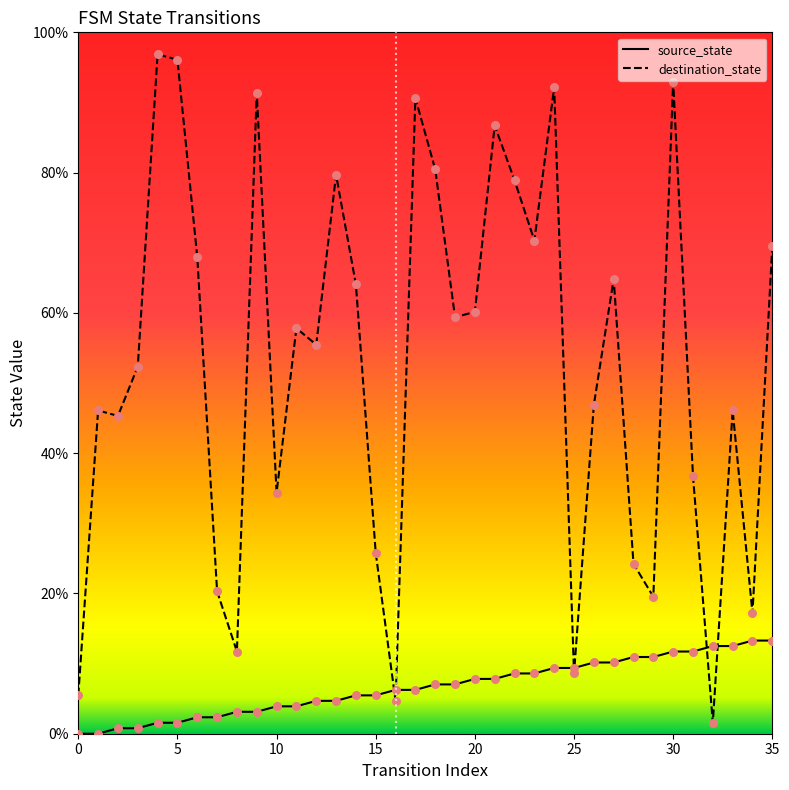

At which category is the sum across all series the highest?

30